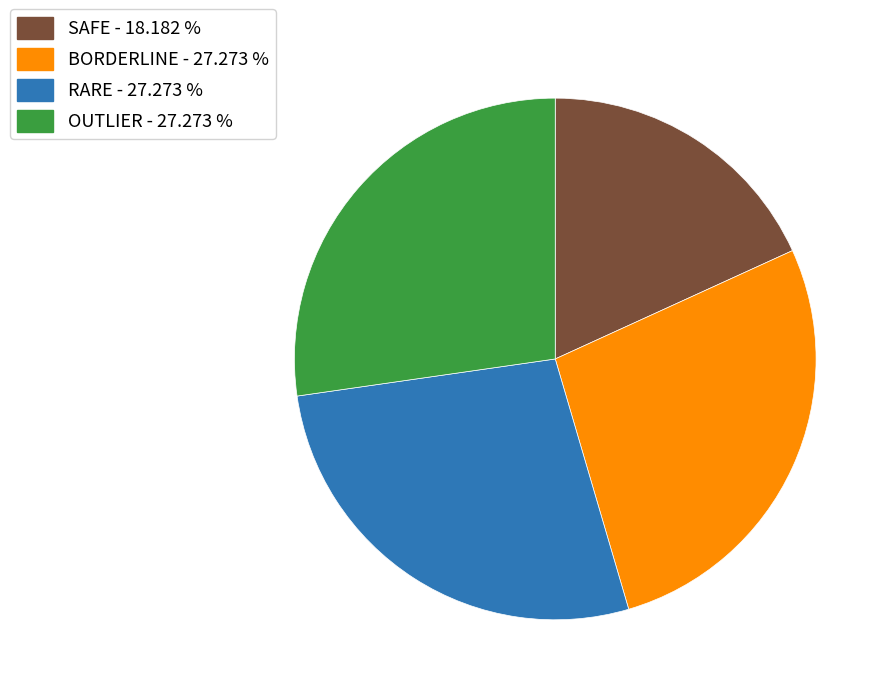

Do SAFE - 18.182 % and RARE - 27.273 % together represent more than half of the pie?

No